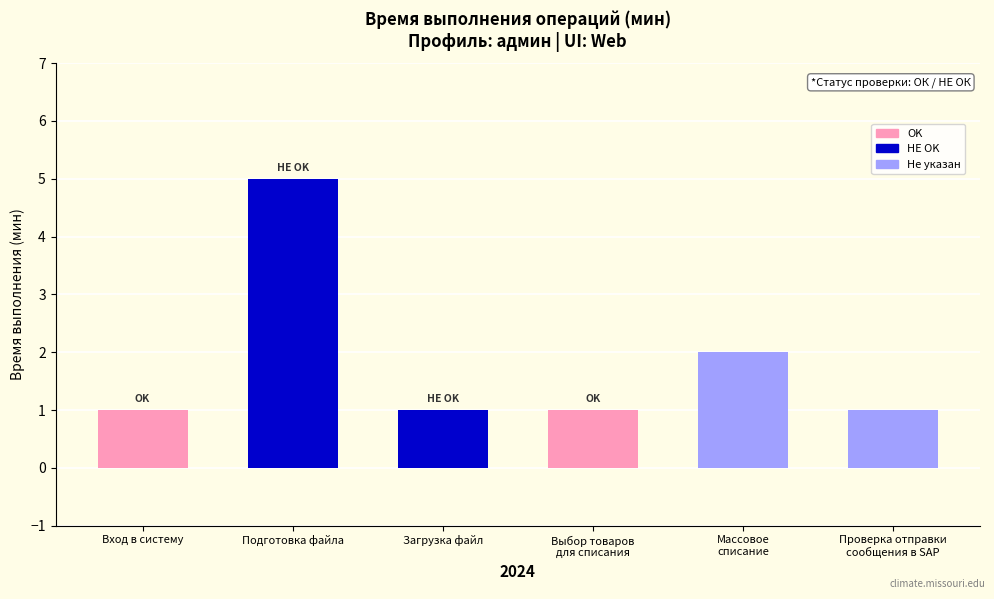

The value at Вход в систему is 1. True or false?

True